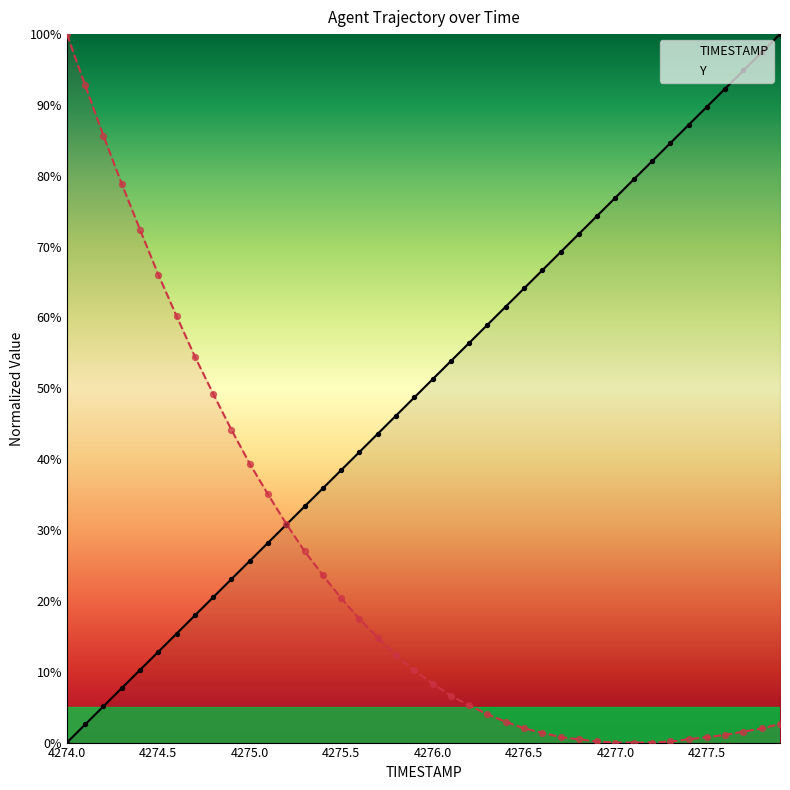

Which series has the widest spread of Y values?

TIMESTAMP